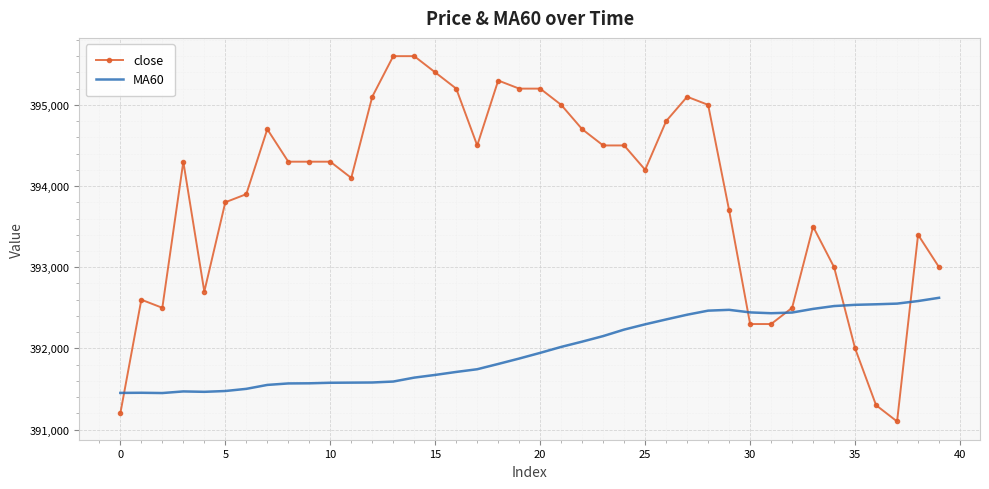

List the series in order of their overall mean, lowest first.

MA60, close